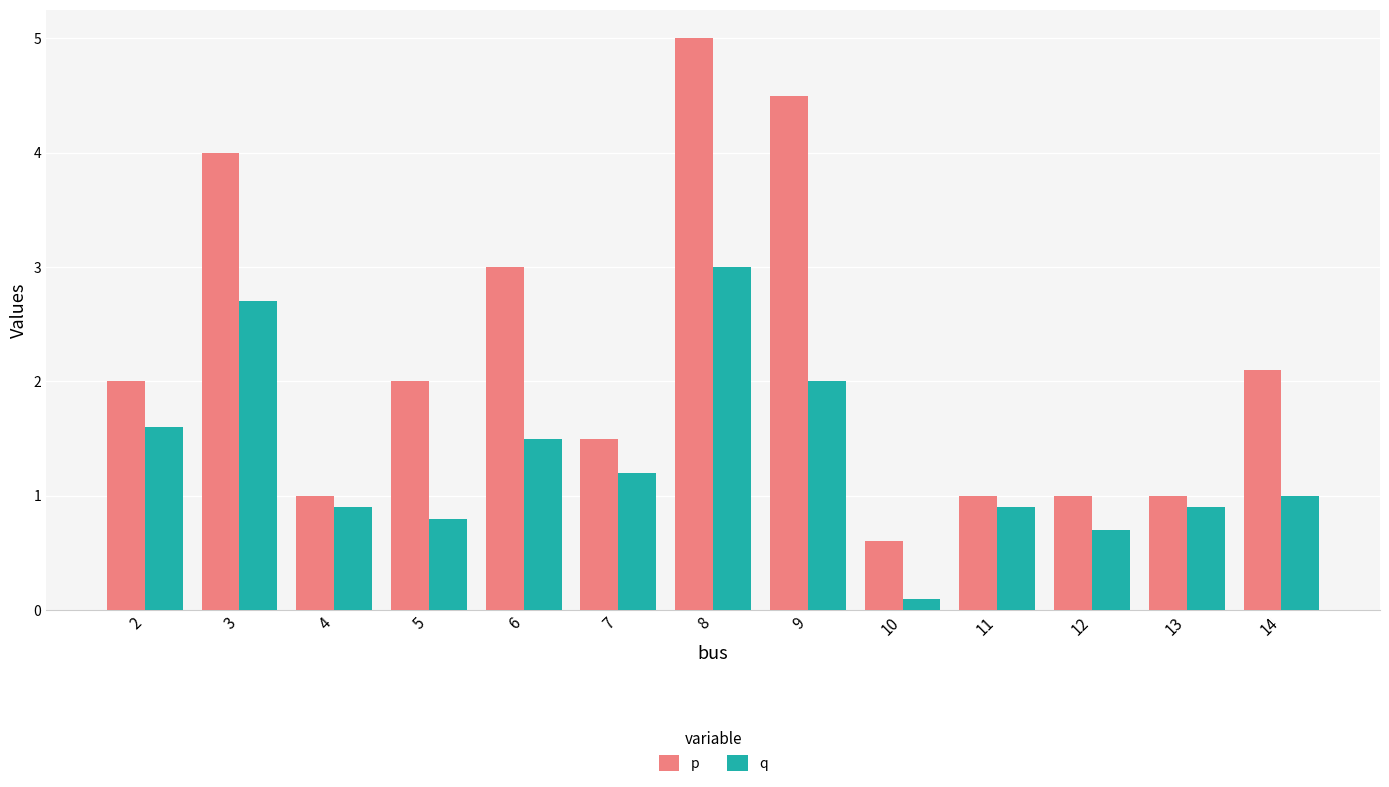

Which series has the largest range (max minus min)?

p